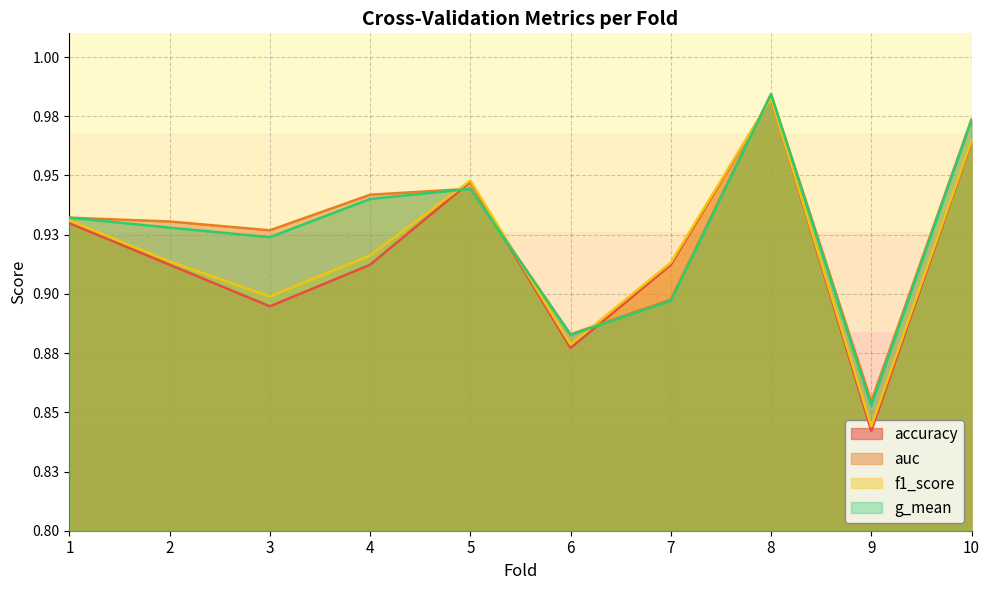

How many lines are shown in the chart?

4